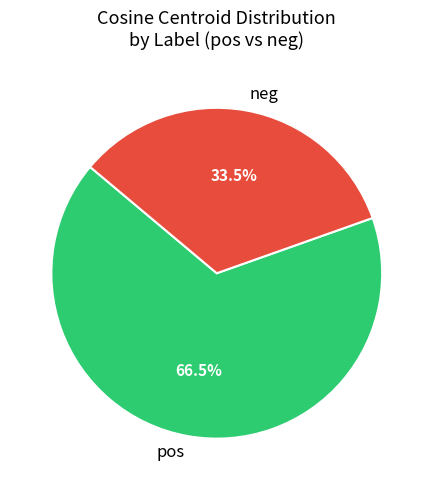

What is the largest slice in the pie chart?

pos